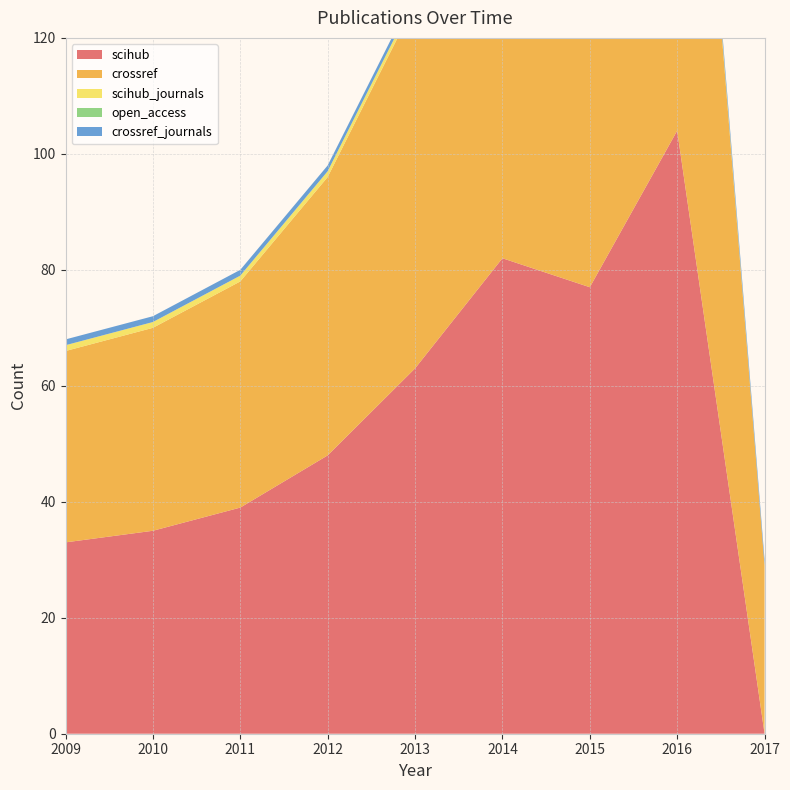

Does the chart display data point markers on the line(s)?

No